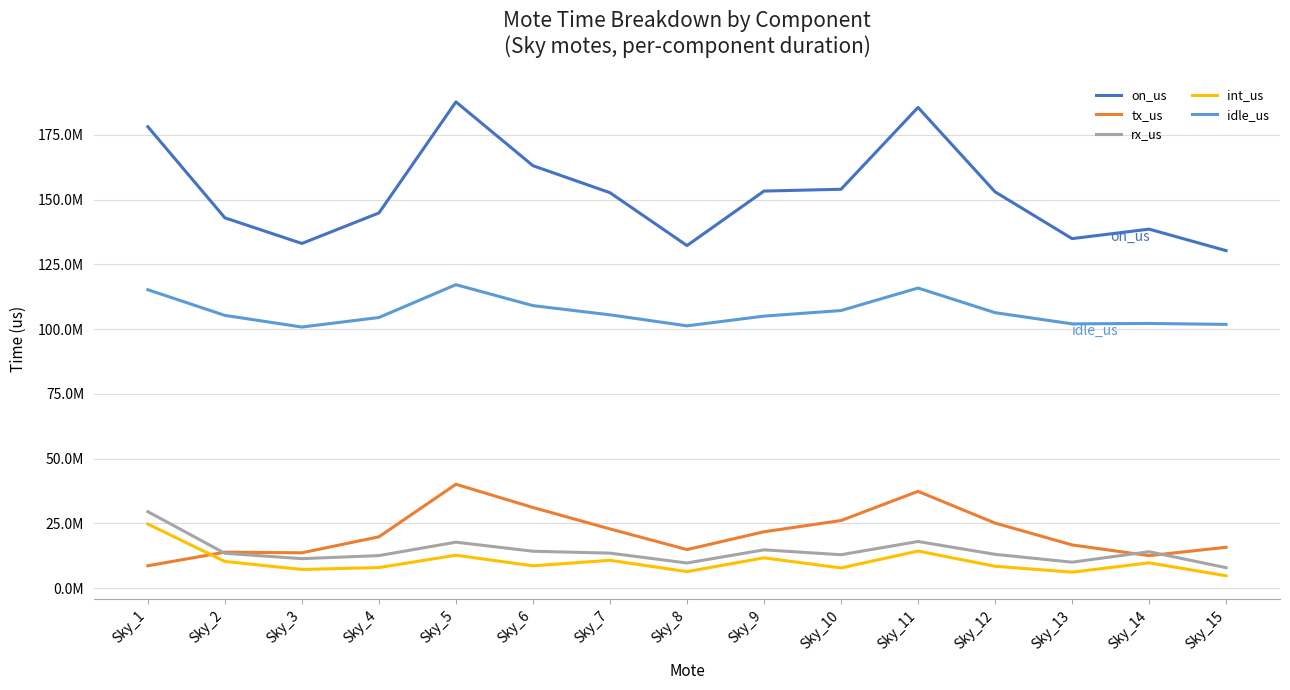

Reading right to left, what are all the values shown in this chart?

on_us: 130343783	138643868	134986243	153048283	185646105	154045407	153342518	132303878	152722868	163146066	187794457	144892287	133116140	143002668	178195882
tx_us: 15786736	12556897	16704944	25144261	37379785	26119088	21779472	14903040	22877215	31153158	40120483	19832780	13658643	13898906	8653086
rx_us: 7916740	14069955	10033210	13060750	18022728	12912894	14799261	9715624	13529091	14254986	17760892	12576481	11390891	13466840	29531790
int_us: 4781878	9788612	6180144	8454534	14335709	7803670	11706802	6384875	10761922	8630946	12720572	7960607	7222237	10303903	24764810
idle_us: 101858429	102228404	102067945	106388738	115907883	107209755	105056983	101300339	105554640	109106976	117192510	104522419	100844369	105333019	115246196